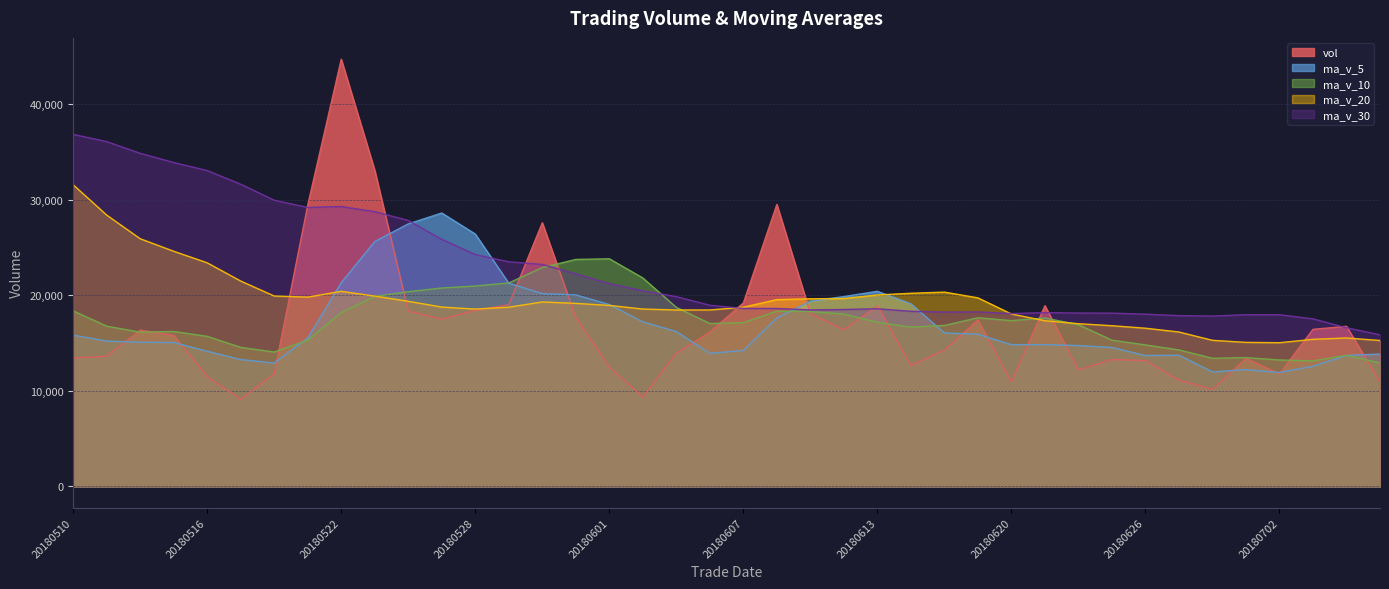

How many data points in ma_v_5 are above 15515?

20